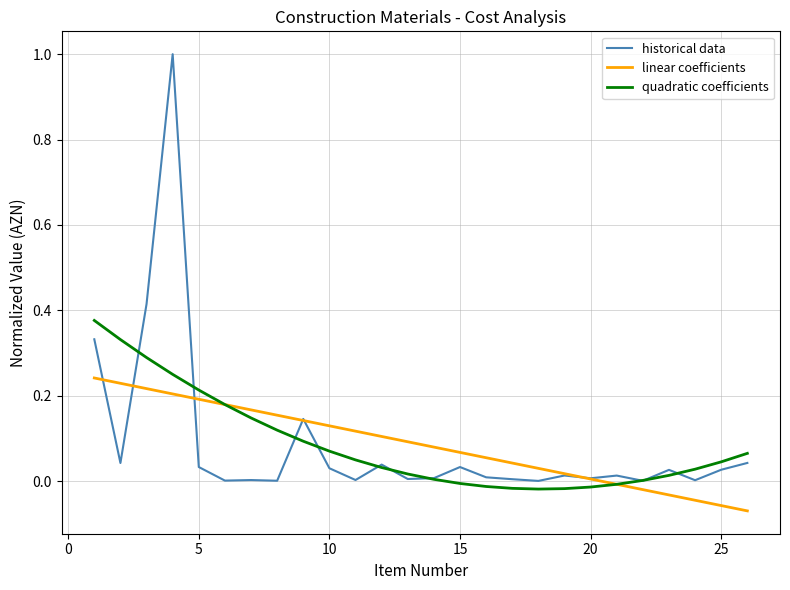

Which series has the largest range (max minus min)?

historical data